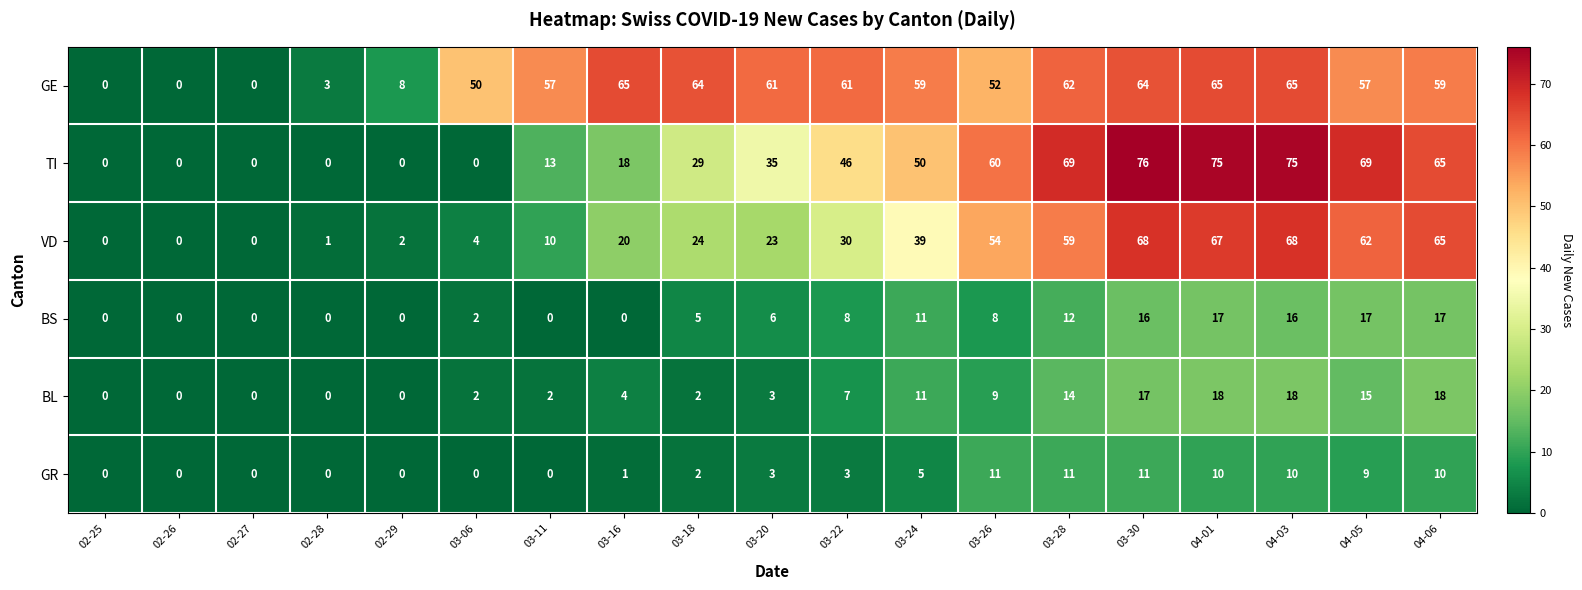

What is the total value across all series at 03-26?

194